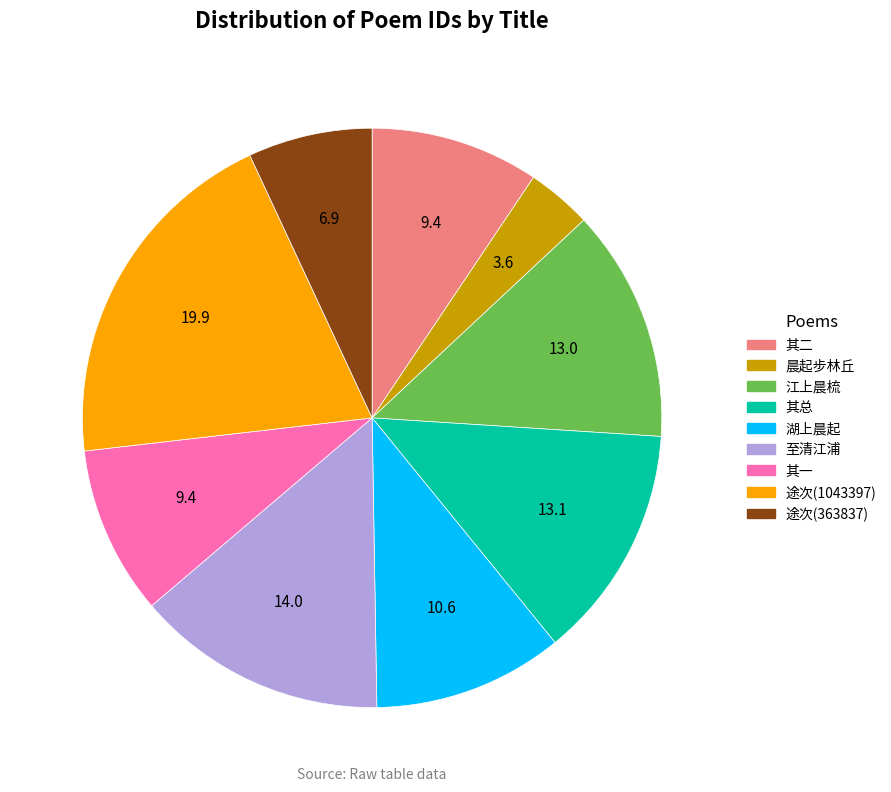

Is there any slice that represents more than half of the pie?

No